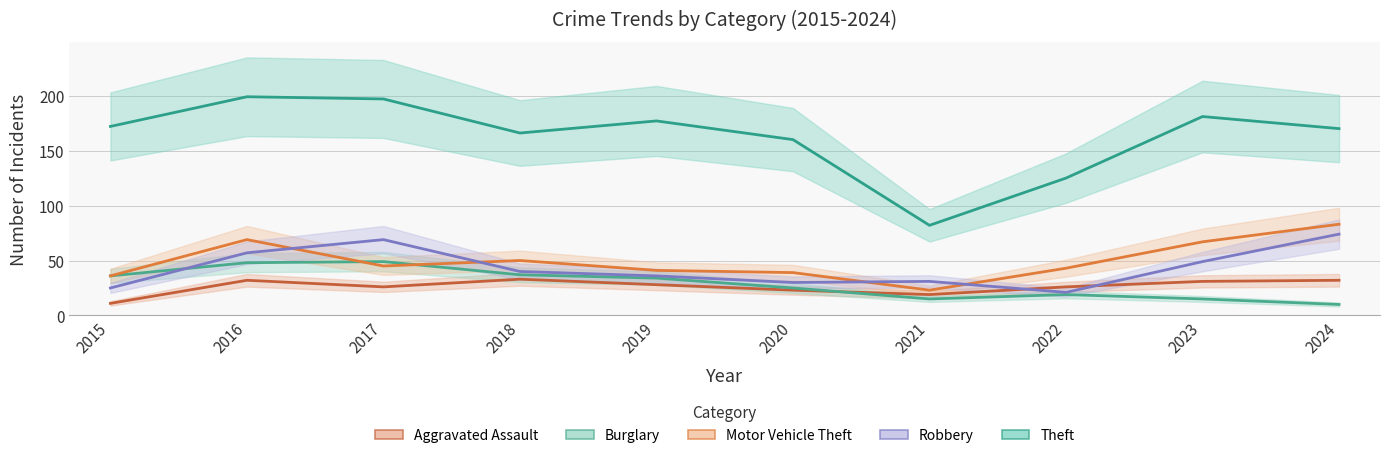

Which has a higher value, 2021 or 2023?

2023